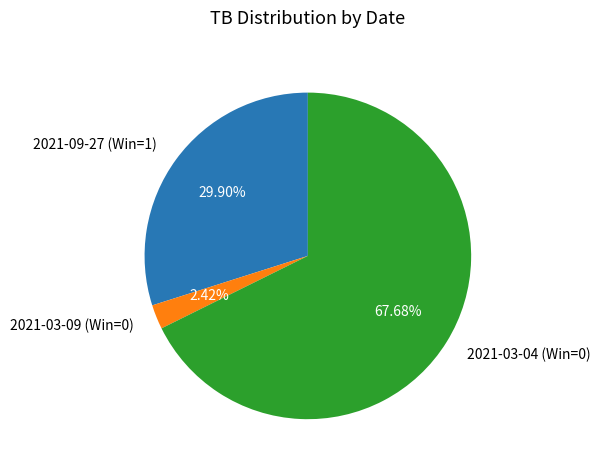

Which category has the smallest portion of the pie?

2021-03-09 (Win=0)